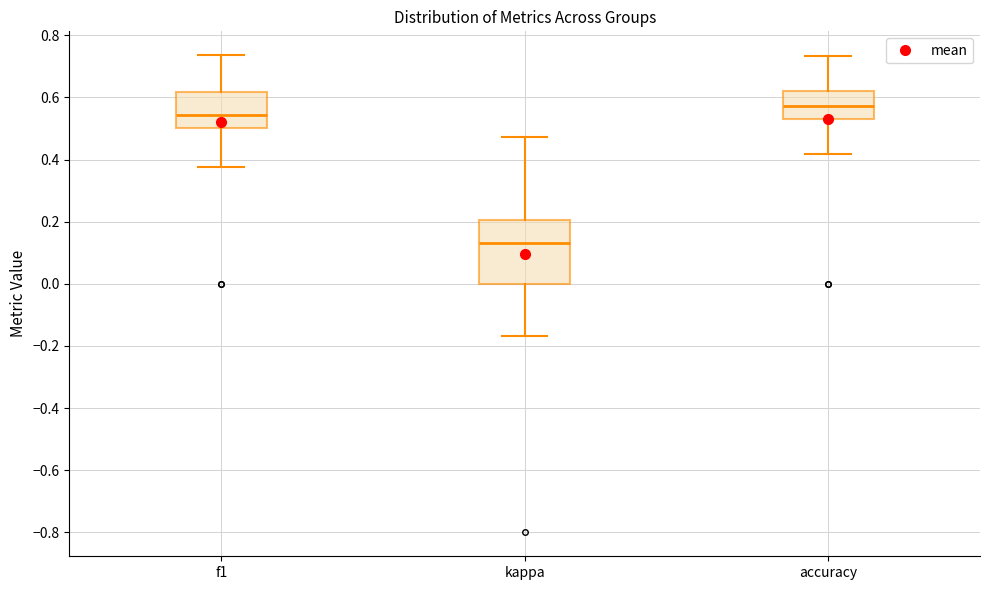

Reading left to right, transcribe this box plot: for each box, give where its median line is, the range the box spans, and where its two whiskers end, as read against the y-axis. The values are not printed on the chart, so give them approximately, as read against the axis.

f1: median 0.54, box 0.50 to 0.62, whiskers 0.38 to 0.74
kappa: median 0.14, box 0.00 to 0.20, whiskers -0.16 to 0.48
accuracy: median 0.58, box 0.52 to 0.62, whiskers 0.42 to 0.74